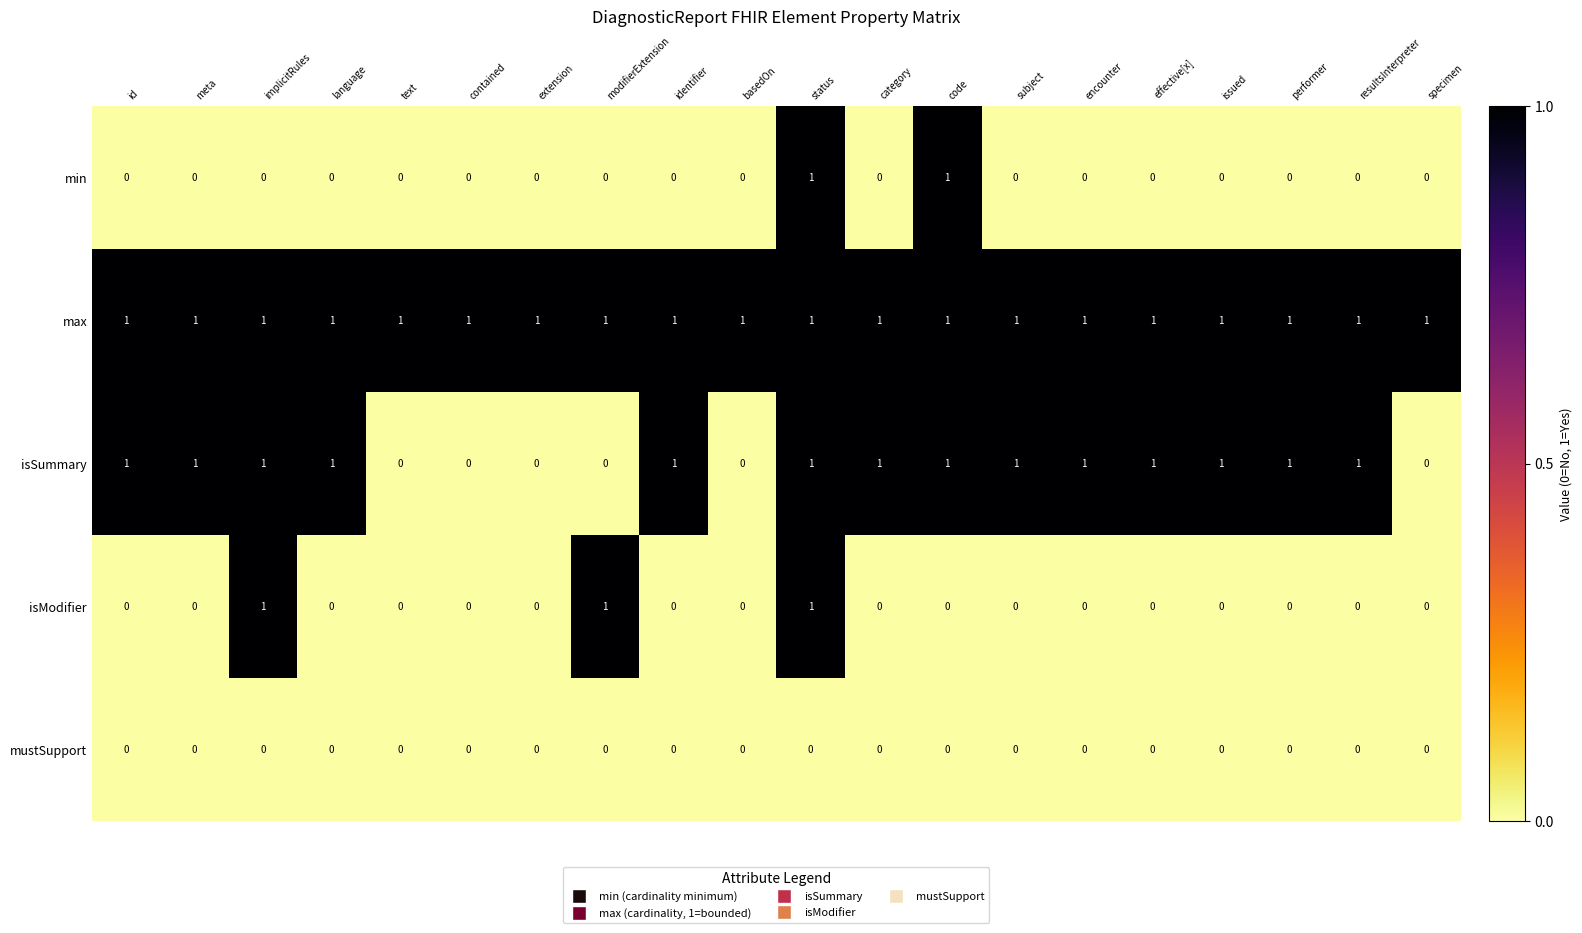

True or false: isSummary has a value of 2 at encounter.

False